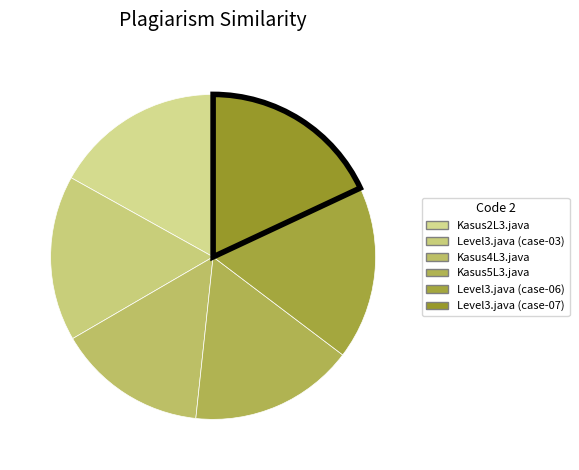

To the nearest percent, what is the combined percentage of Kasus4L3.java and Kasus5L3.java?

31%